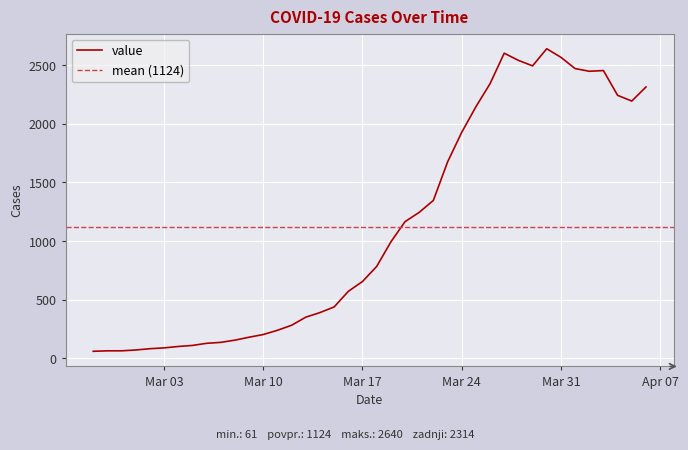

Rank the categories by value from lowest to highest.

2020-02-27, 2020-02-28, 2020-02-29, 2020-03-01, 2020-03-02, 2020-03-03, 2020-03-04, 2020-03-05, 2020-03-06, 2020-03-07, 2020-03-08, 2020-03-09, 2020-03-10, 2020-03-11, 2020-03-12, 2020-03-13, 2020-03-14, 2020-03-15, 2020-03-16, 2020-03-17, 2020-03-18, 2020-03-19, 2020-03-20, 2020-03-21, 2020-03-22, 2020-03-23, 2020-03-24, 2020-03-25, 2020-04-05, 2020-04-04, 2020-04-06, 2020-03-26, 2020-04-02, 2020-04-03, 2020-04-01, 2020-03-29, 2020-03-28, 2020-03-31, 2020-03-27, 2020-03-30